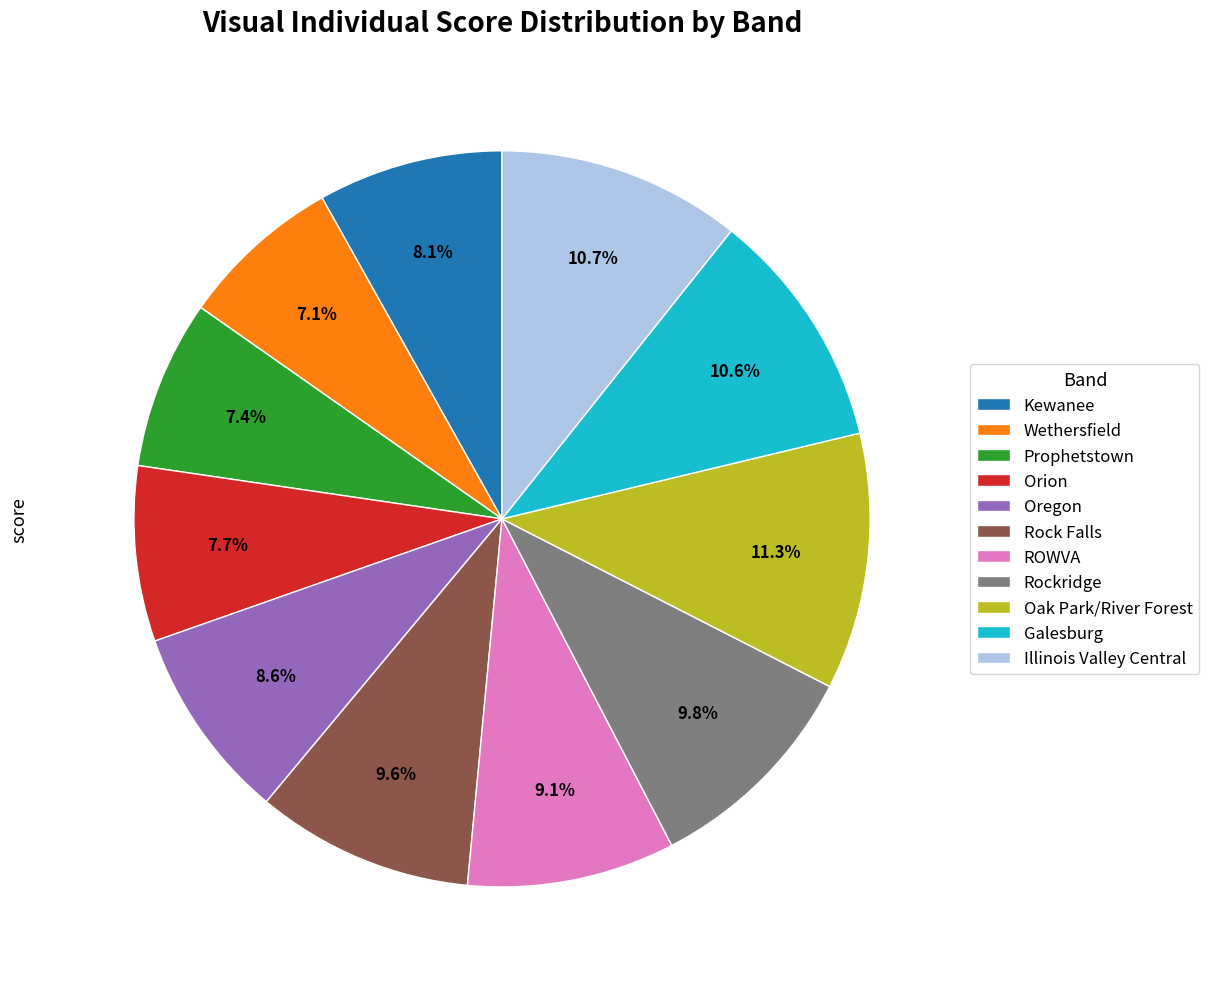

To the nearest percent, what percentage of the pie is Orion?

8%